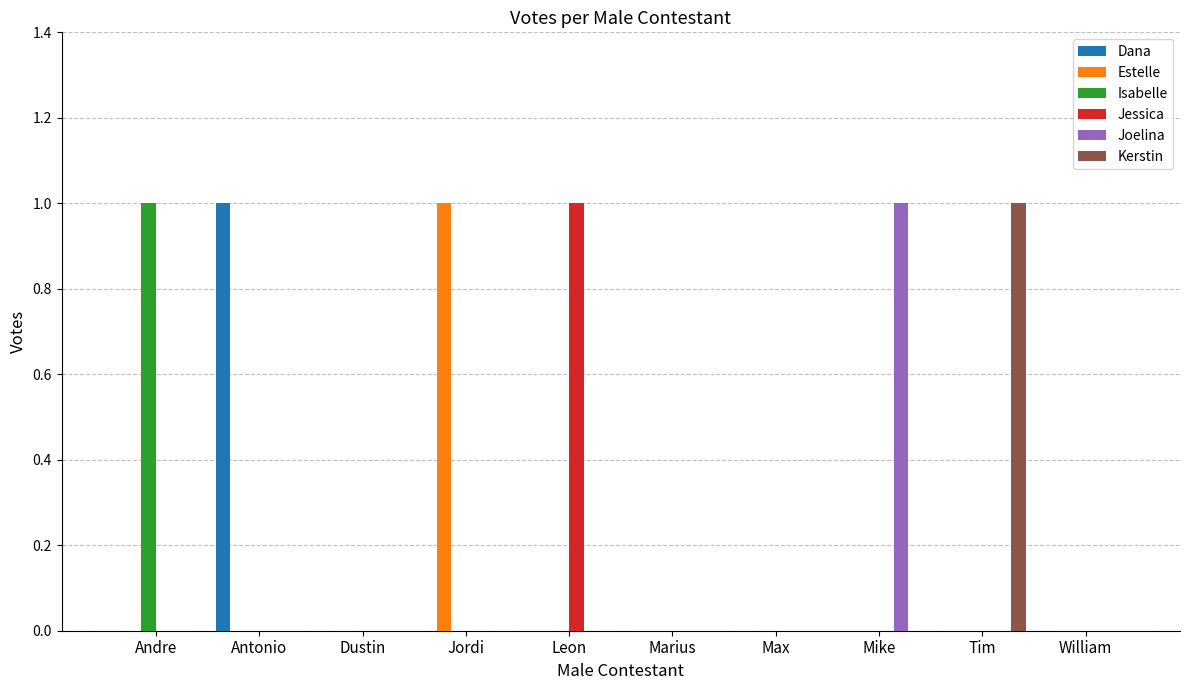

Reading left to right, list all the values displayed in this chart.

Dana: Andre=0	Antonio=1	Dustin=0	Jordi=0	Leon=0	Marius=0	Max=0	Mike=0	Tim=0	William=0
Estelle: Andre=0	Antonio=0	Dustin=0	Jordi=1	Leon=0	Marius=0	Max=0	Mike=0	Tim=0	William=0
Isabelle: Andre=1	Antonio=0	Dustin=0	Jordi=0	Leon=0	Marius=0	Max=0	Mike=0	Tim=0	William=0
Jessica: Andre=0	Antonio=0	Dustin=0	Jordi=0	Leon=1	Marius=0	Max=0	Mike=0	Tim=0	William=0
Joelina: Andre=0	Antonio=0	Dustin=0	Jordi=0	Leon=0	Marius=0	Max=0	Mike=1	Tim=0	William=0
Kerstin: Andre=0	Antonio=0	Dustin=0	Jordi=0	Leon=0	Marius=0	Max=0	Mike=0	Tim=1	William=0